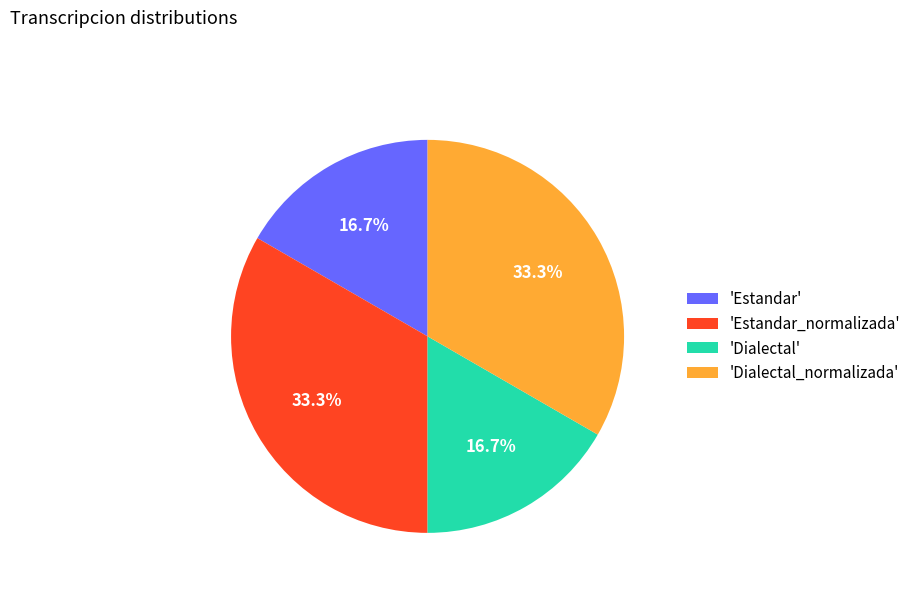

Count the number of slices in the pie.

4